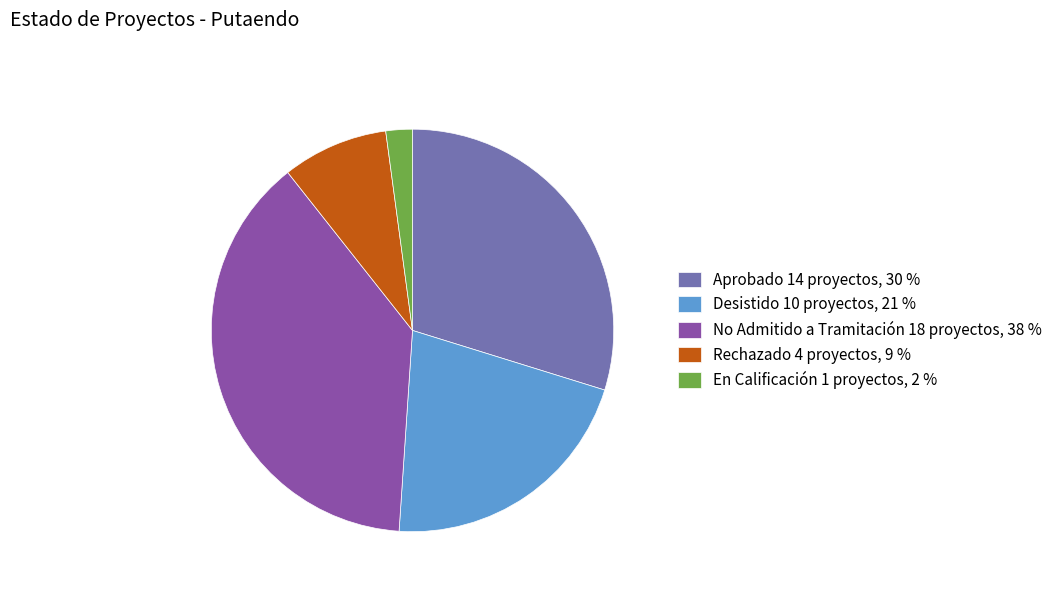

Combined, do No Admitido a Tramitación 18 proyectos, 38 % and Rechazado 4 proyectos, 9 % account for over 50%?

No